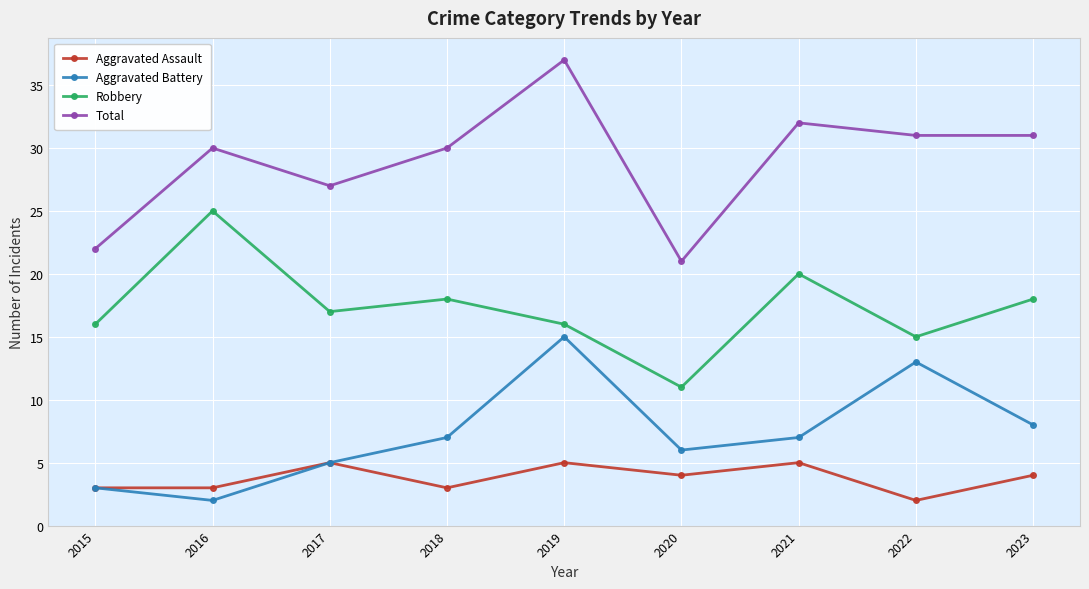

What is the sum of the Robbery values at 2020 and 2017?

28